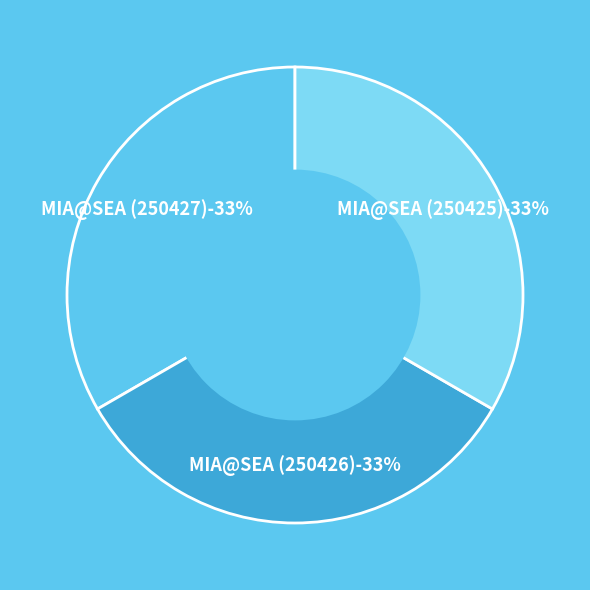

How many segments does this pie chart have?

3